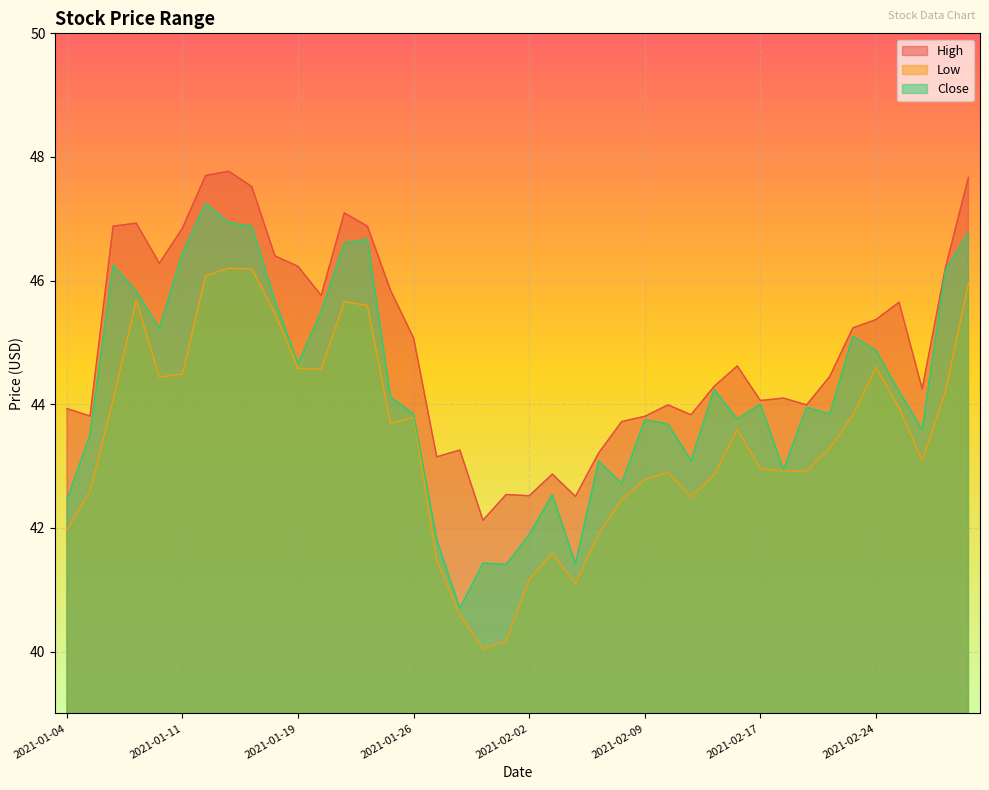

Which series changed the most between 2021-01-06 and 2021-02-09?

High